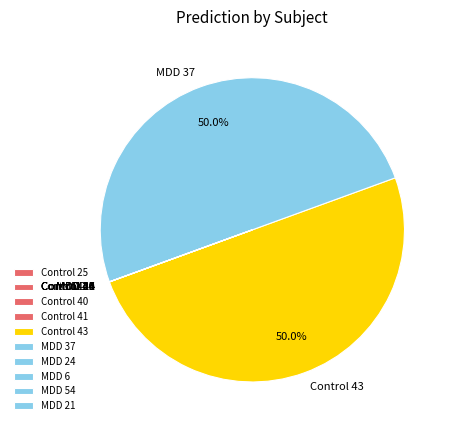

Which category has the smallest portion of the pie?

Control 44